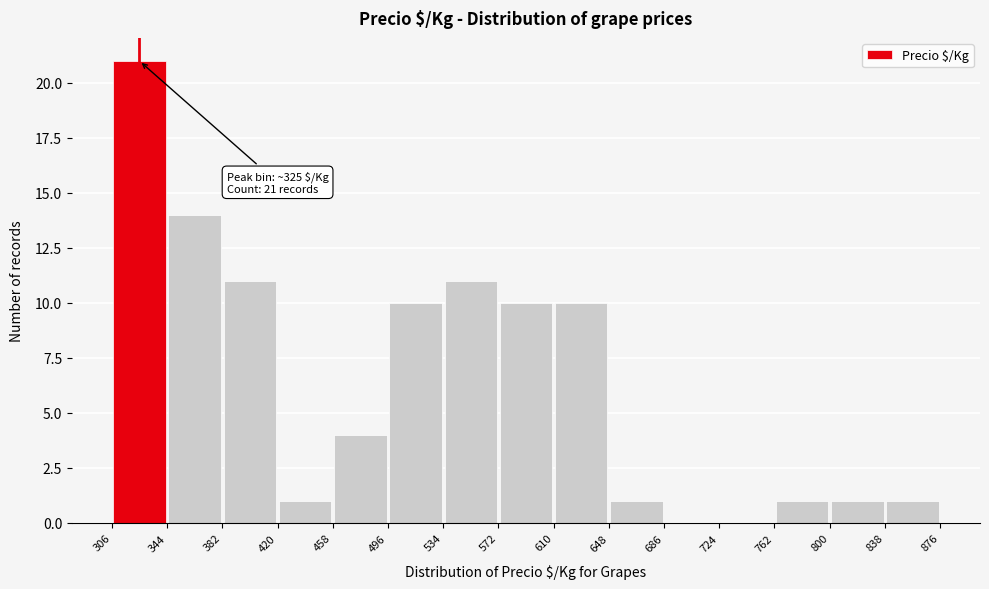

Which range on the x-axis has the tallest bar?

306 to 344